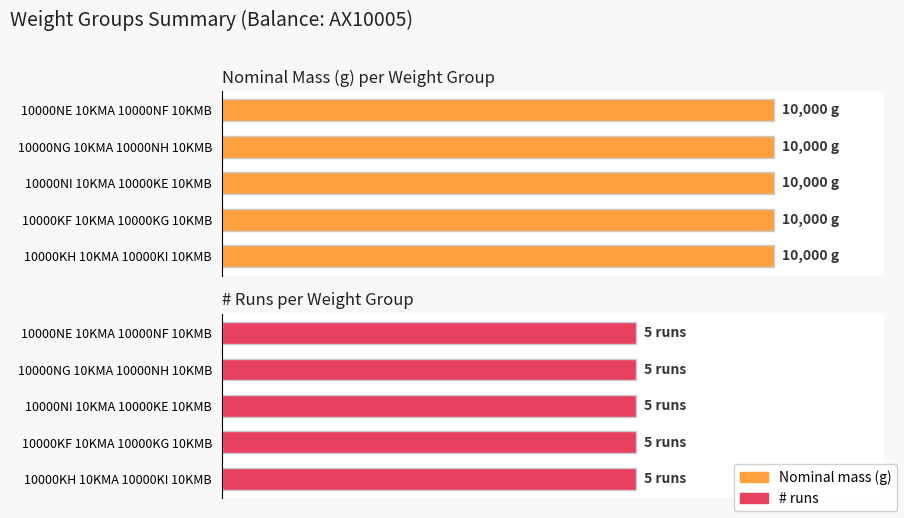

What is the label of the 3rd bar from the right?

10000NI 10KMA 10000KE 10KMB